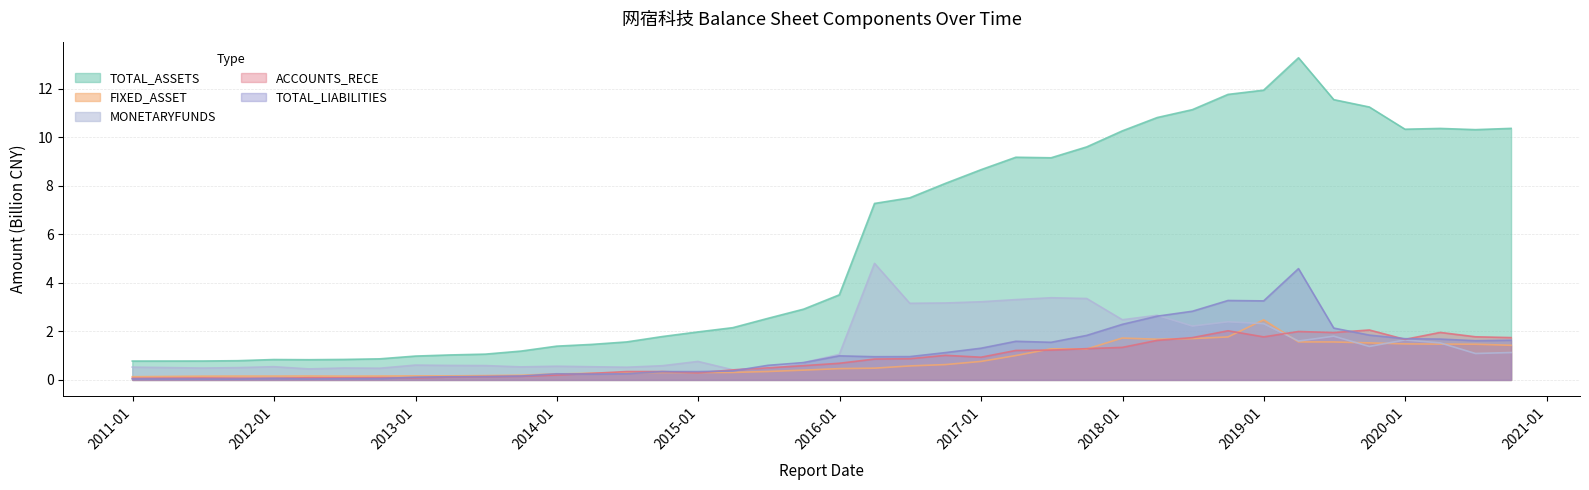

In TOTAL_ASSETS, how many points are lower than both neighbors (excluding endpoints)?

4